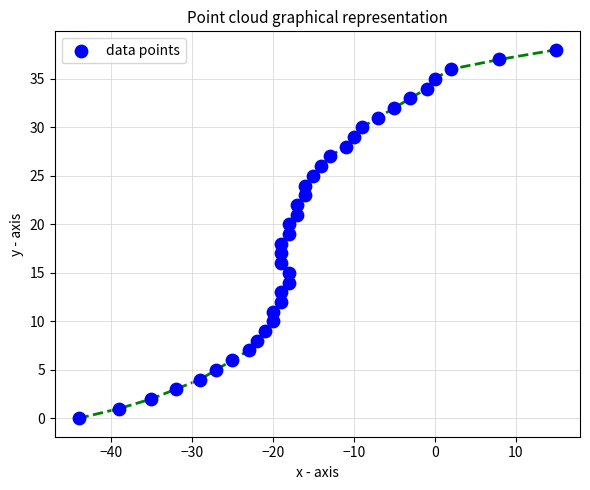

What is the range of X values (max minus min)?

59